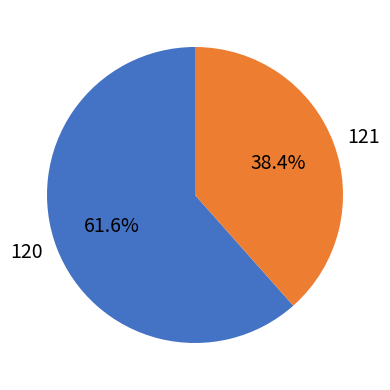

To the nearest percent, what portion does 121 represent?

38%